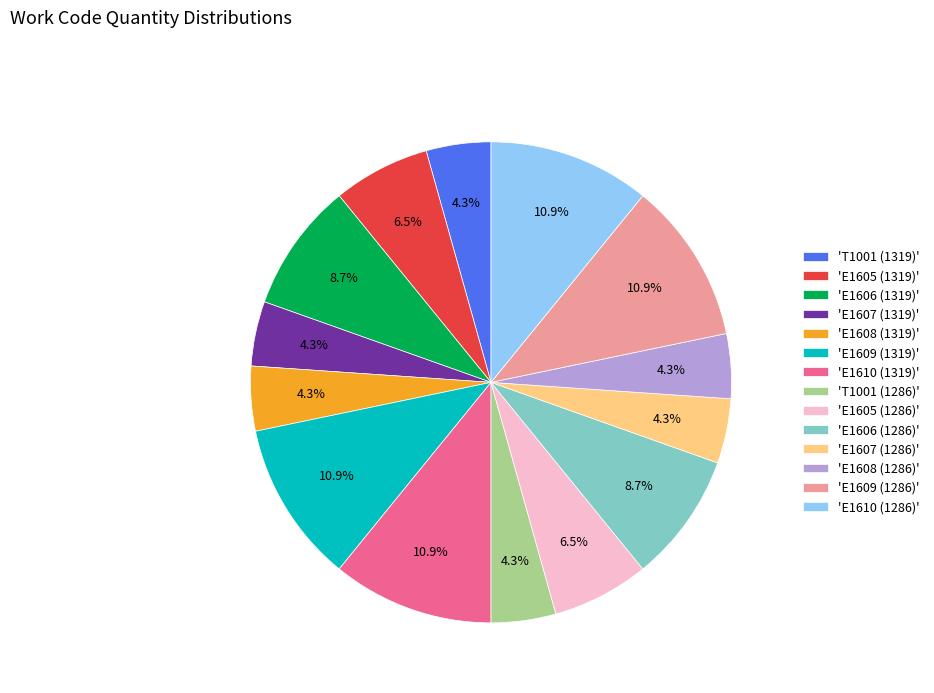

How many segments does this pie chart have?

14